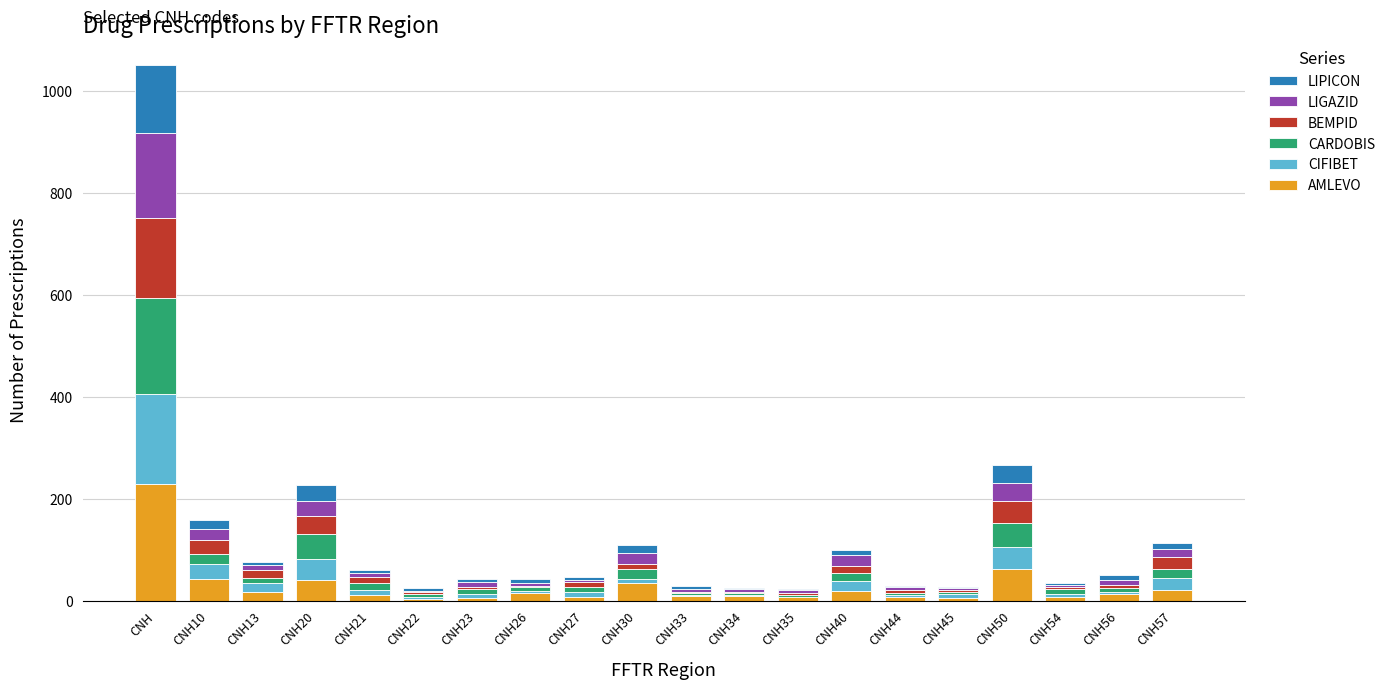

At which category is the sum across all series the highest?

CNH